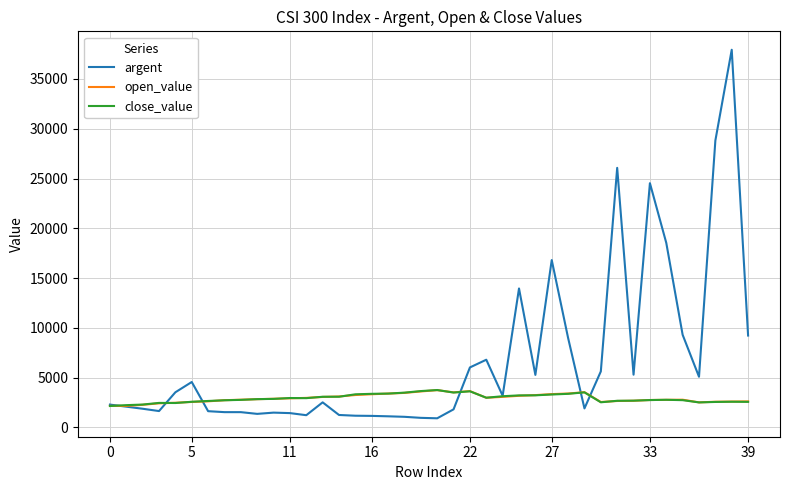

Which series has the widest spread of values?

argent